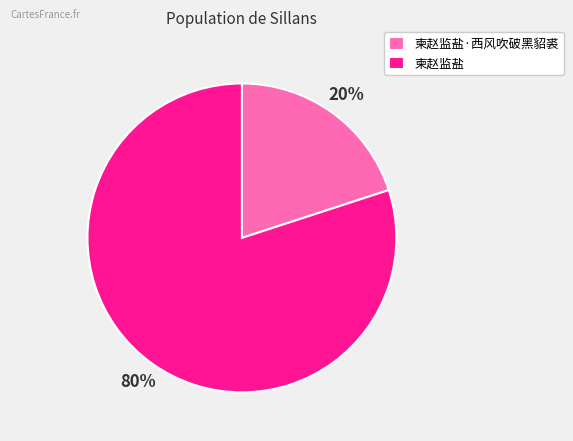

Is it true that 柬赵监盐 is 80% of the pie?

True